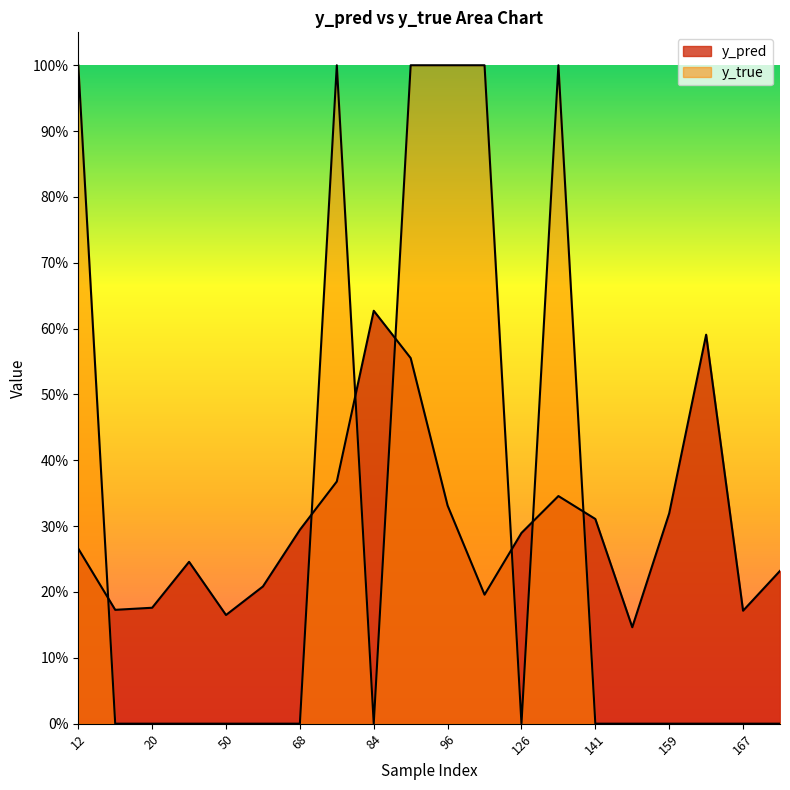

What is the lowest value of the y_pred series?

0.1